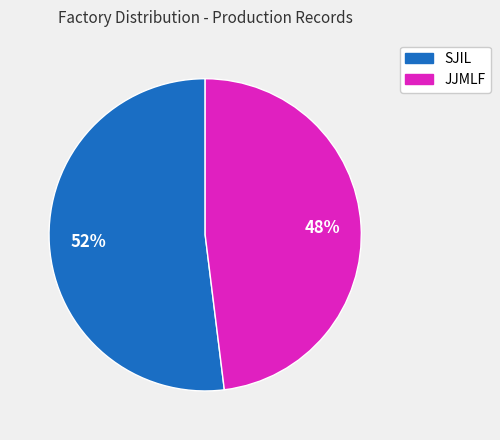

How many slices are in this pie chart?

2